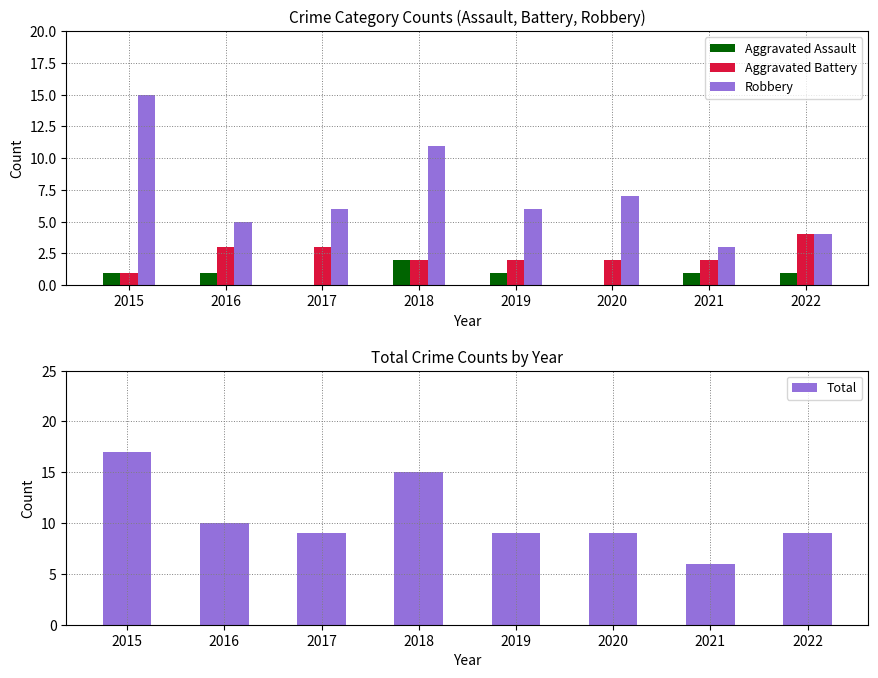

What is the value of the Aggravated Battery bar at the 7th from the left?

2